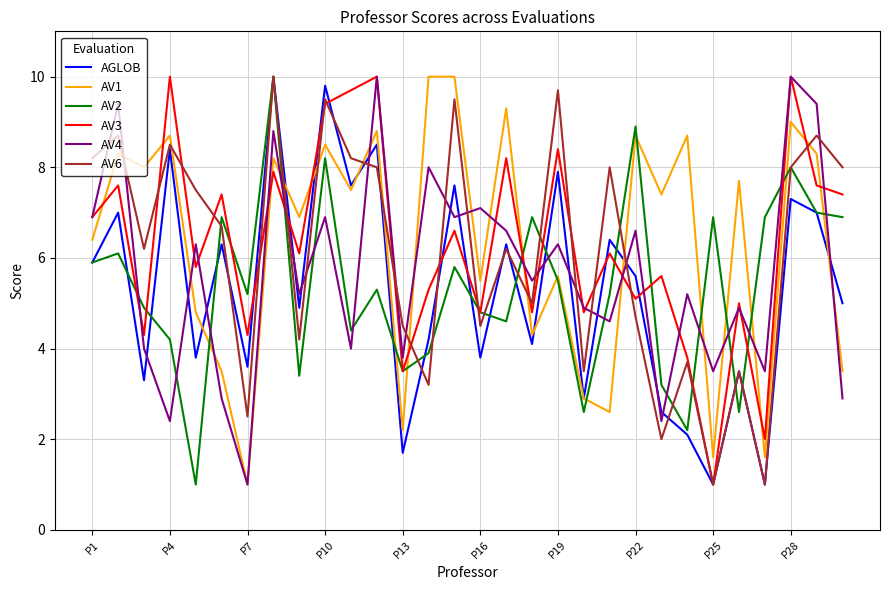

At how many categories does at least one series exceed 6?

27